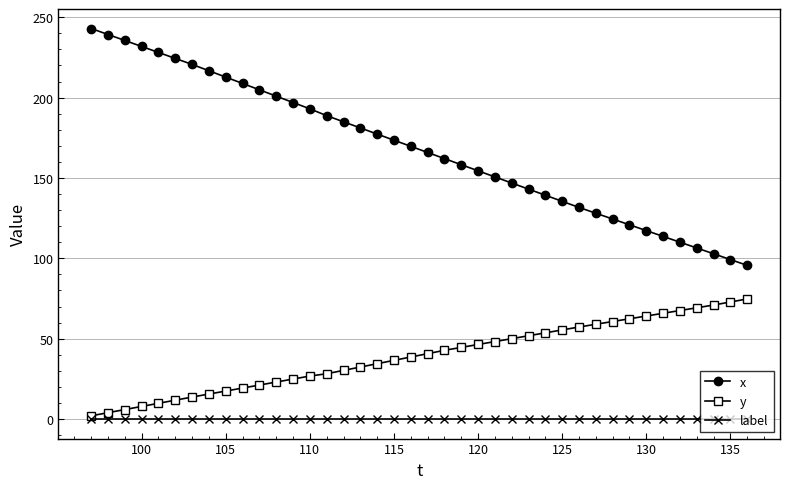

Which series has the largest total across all categories?

x